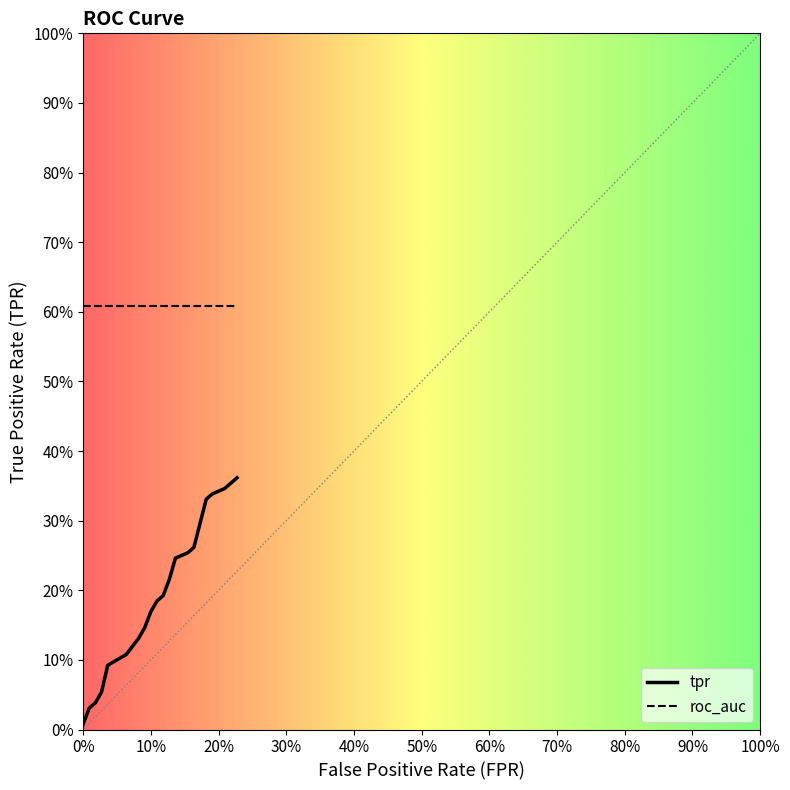

Reading left to right, transcribe all the data shown in this chart.

fpr: fpr=0.0	tpr=0.0	roc_auc=0.0	3=0.0	4=0.0	5=0.1	6=0.1	7=0.1	8=0.1	9=0.1	10=0.1	11=0.1	12=0.1	13=0.2	14=0.2	15=0.2	16=0.2	17=0.2	18=0.2	19=0.2
tpr: fpr=0.0	tpr=0.0	roc_auc=0.0	3=0.1	4=0.1	5=0.1	6=0.1	7=0.1	8=0.2	9=0.2	10=0.2	11=0.2	12=0.2	13=0.3	14=0.3	15=0.3	16=0.3	17=0.3	18=0.4	19=0.4
roc_auc: fpr=0.6	tpr=0.6	roc_auc=0.6	3=0.6	4=0.6	5=0.6	6=0.6	7=0.6	8=0.6	9=0.6	10=0.6	11=0.6	12=0.6	13=0.6	14=0.6	15=0.6	16=0.6	17=0.6	18=0.6	19=0.6